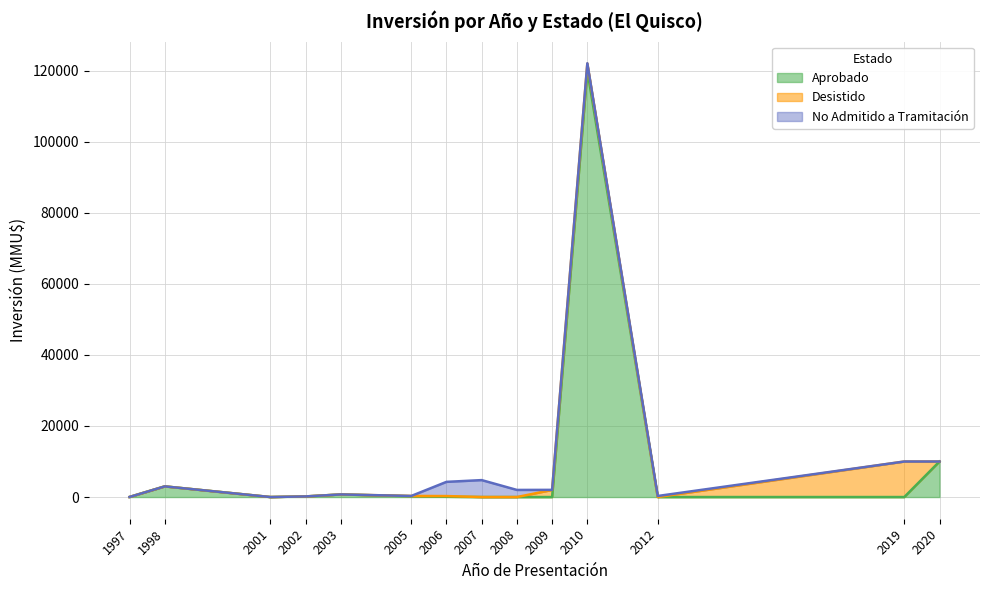

The No Admitido a Tramitación series shows 7003 at 2006. True or false?

False